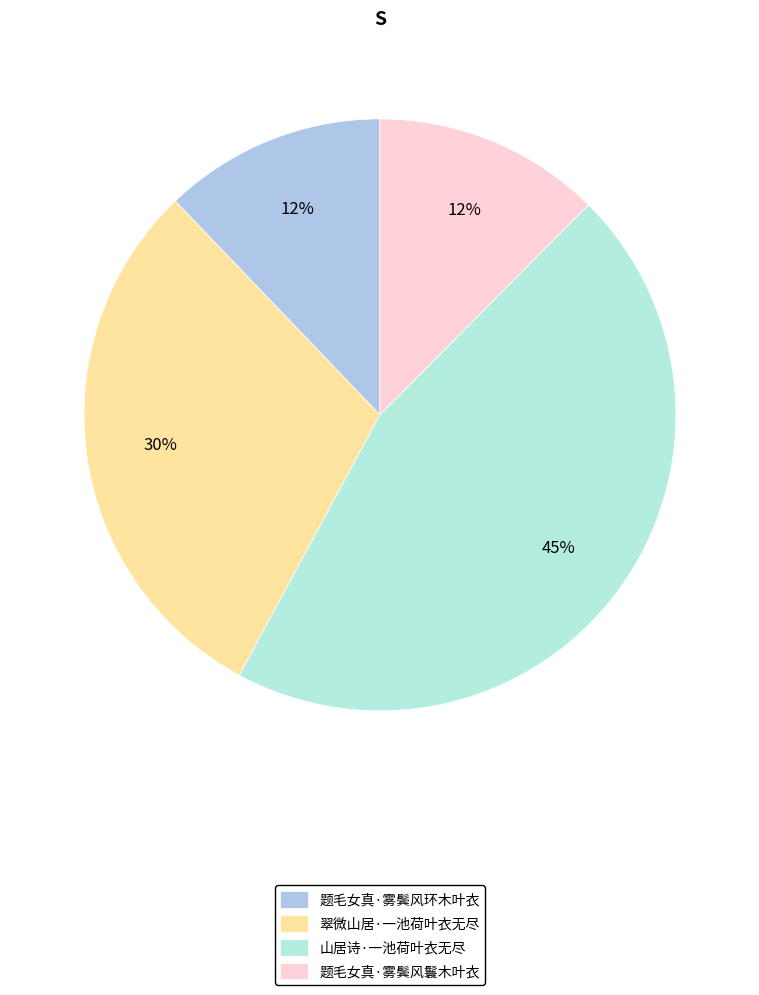

Which slice is the largest?

山居诗·一池荷叶衣无尽